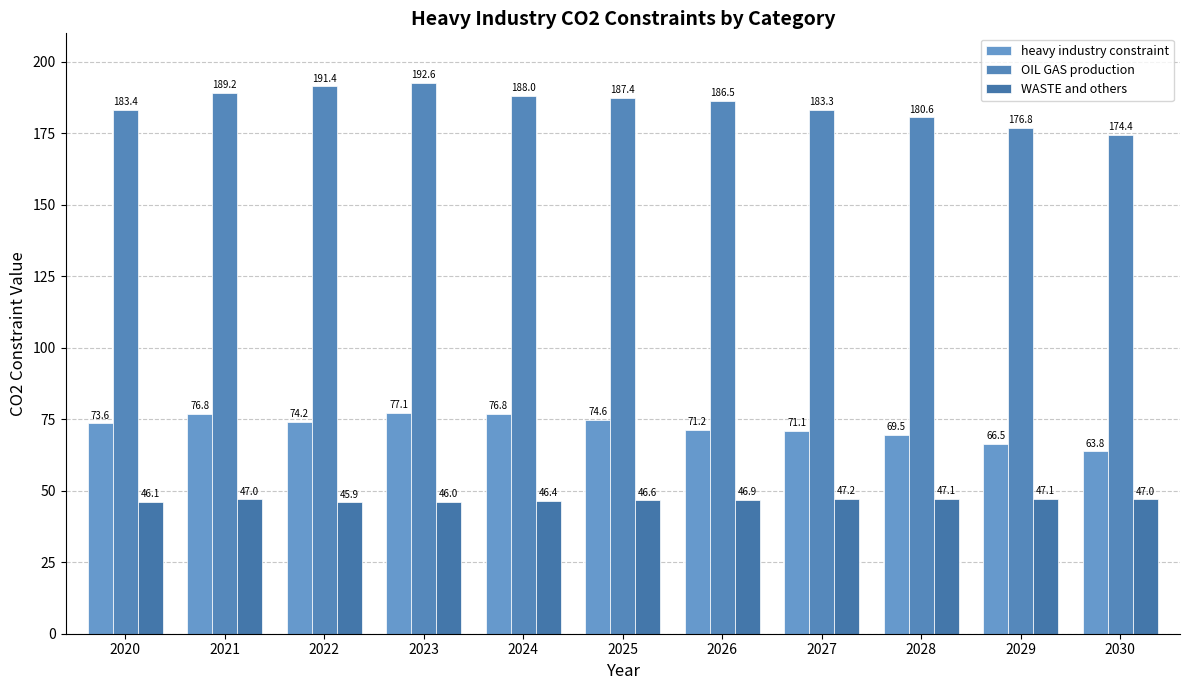

What is the value of the heavy industry constraint bar at the 9th from the left?

69.5